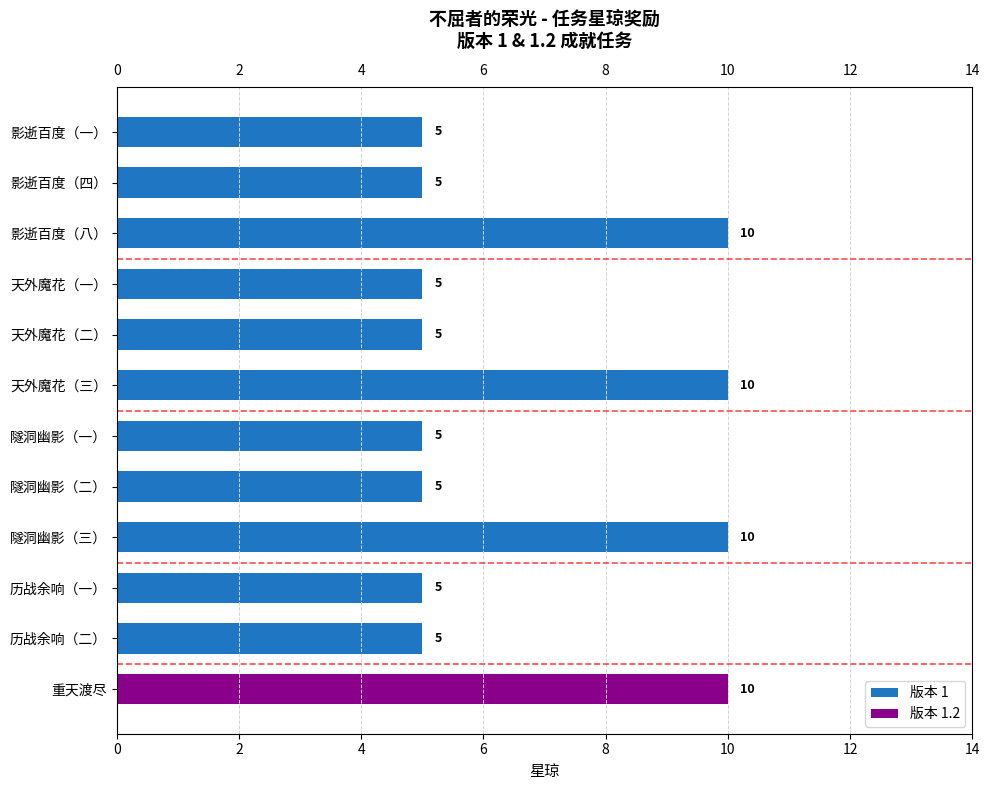

What is the difference between the values at 0 and 6?

5